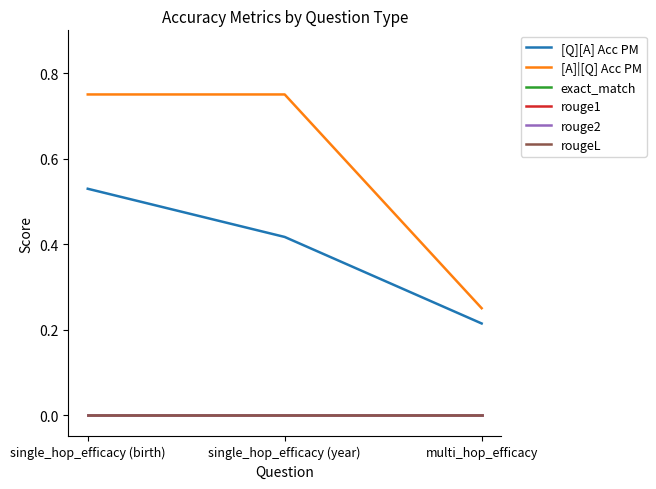

Does the chart have visible grid lines?

No